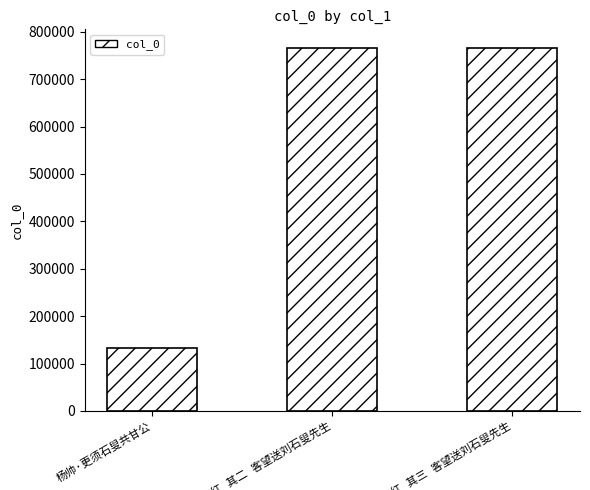

What is the average value?

555286